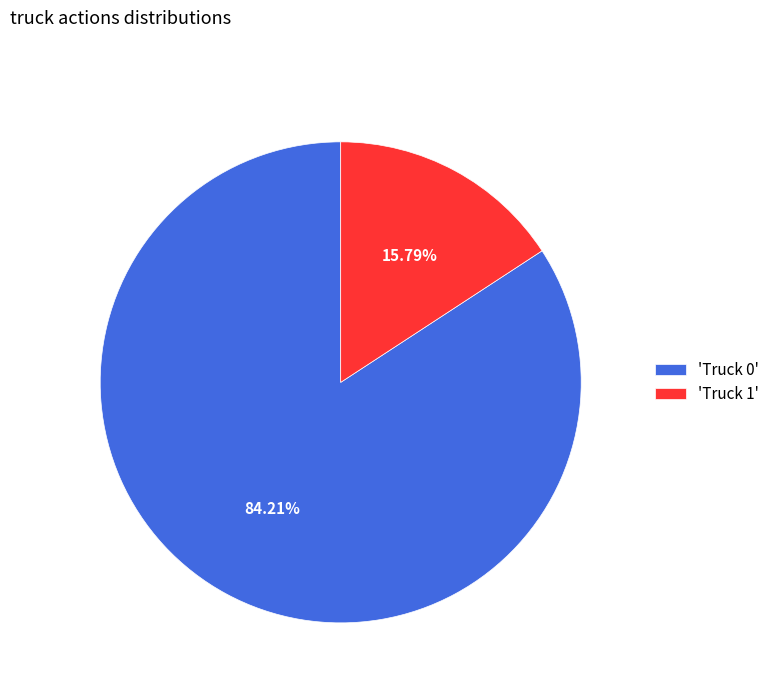

How many segments does this pie chart have?

2